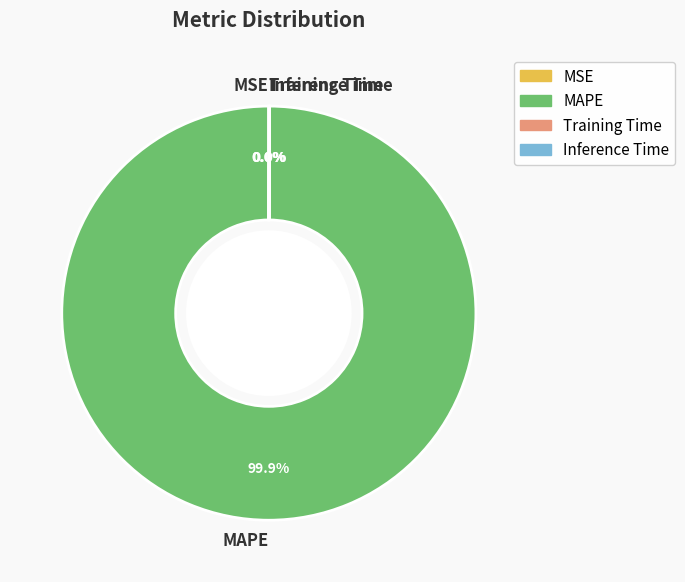

To the nearest percent, what is the average slice percentage?

25%